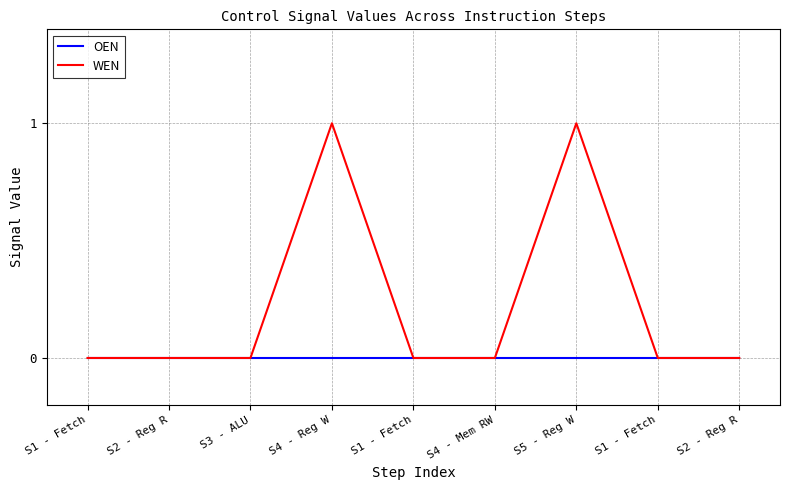

Is the value of OEN at S4 - Mem RW greater than the value of WEN at S5 - Reg W?

No